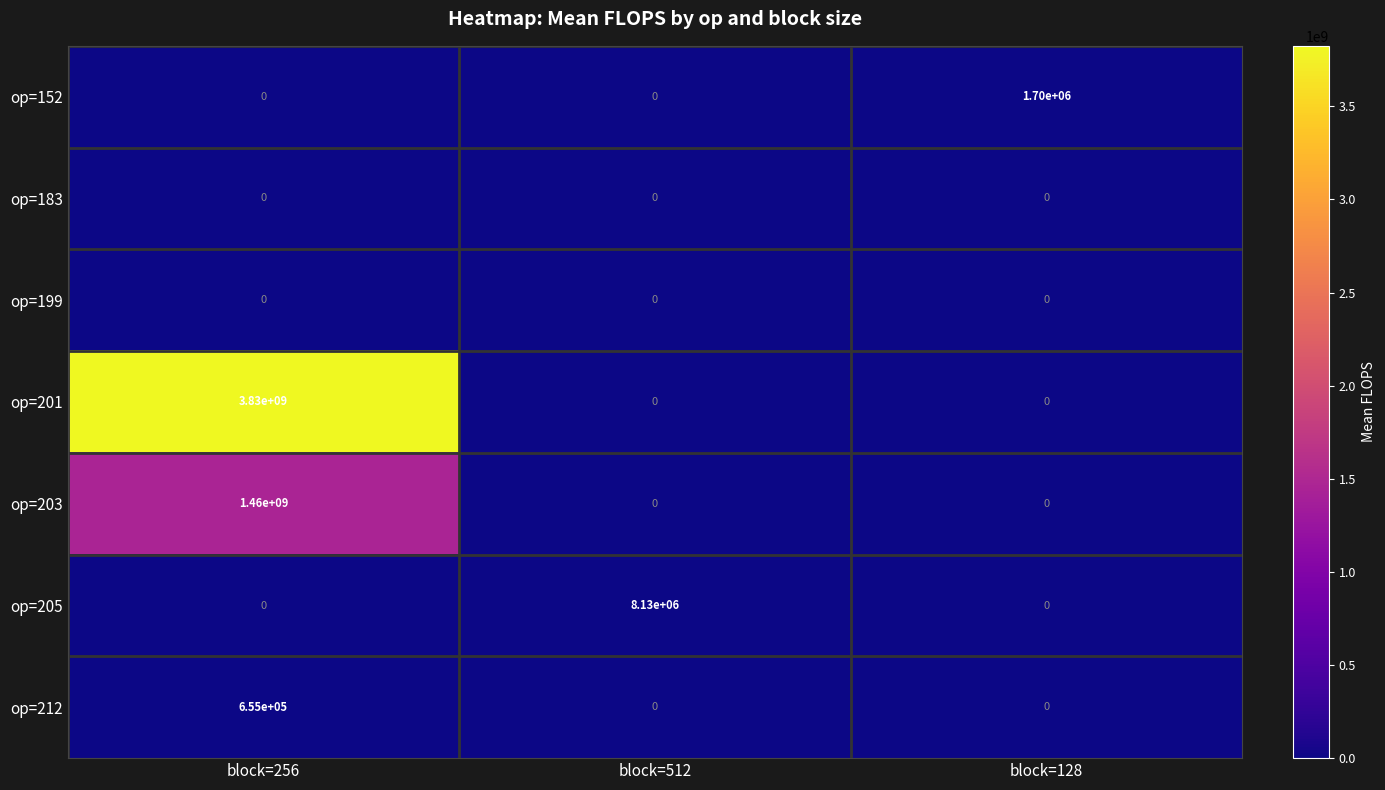

What is the maximum value shown in the chart?

3830000000